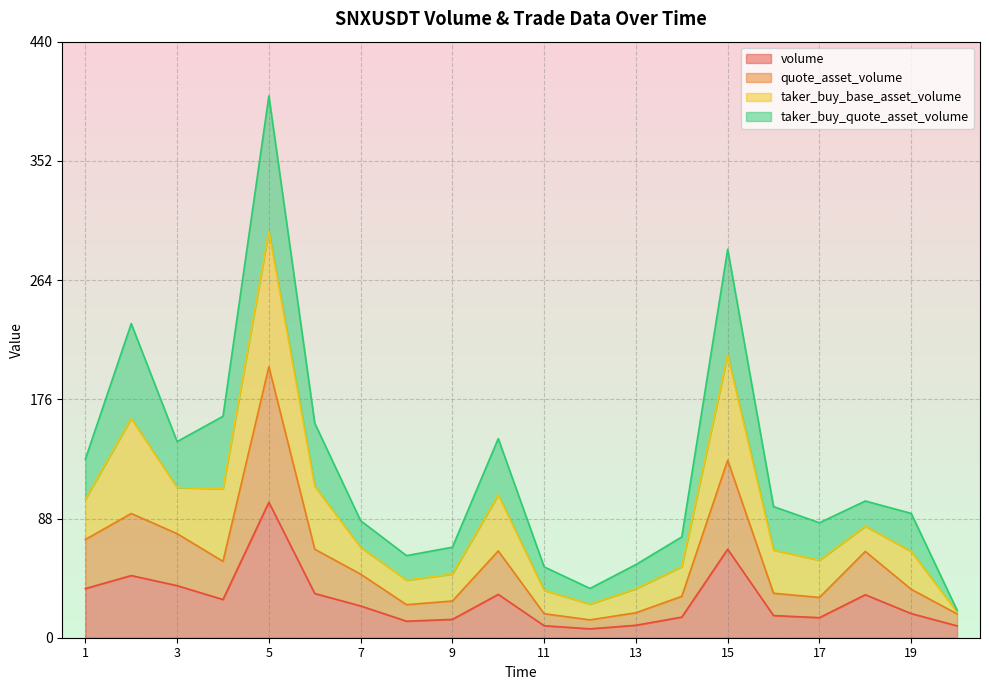

What is the minimum value shown in the chart?

6.6